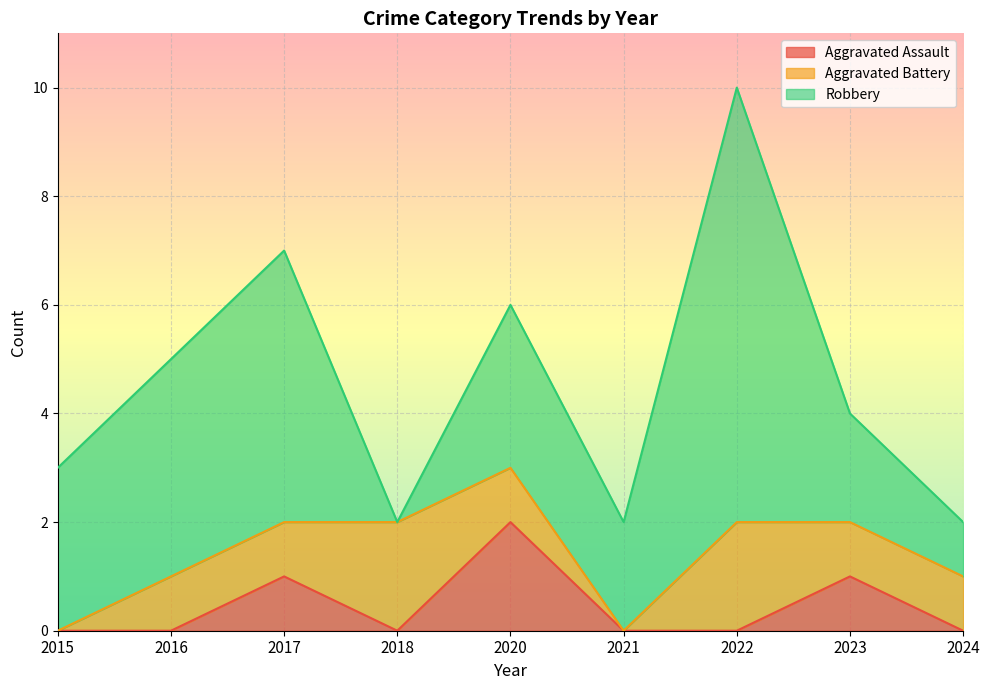

What are all the series names shown in the legend?

Aggravated Assault, Aggravated Battery, Robbery